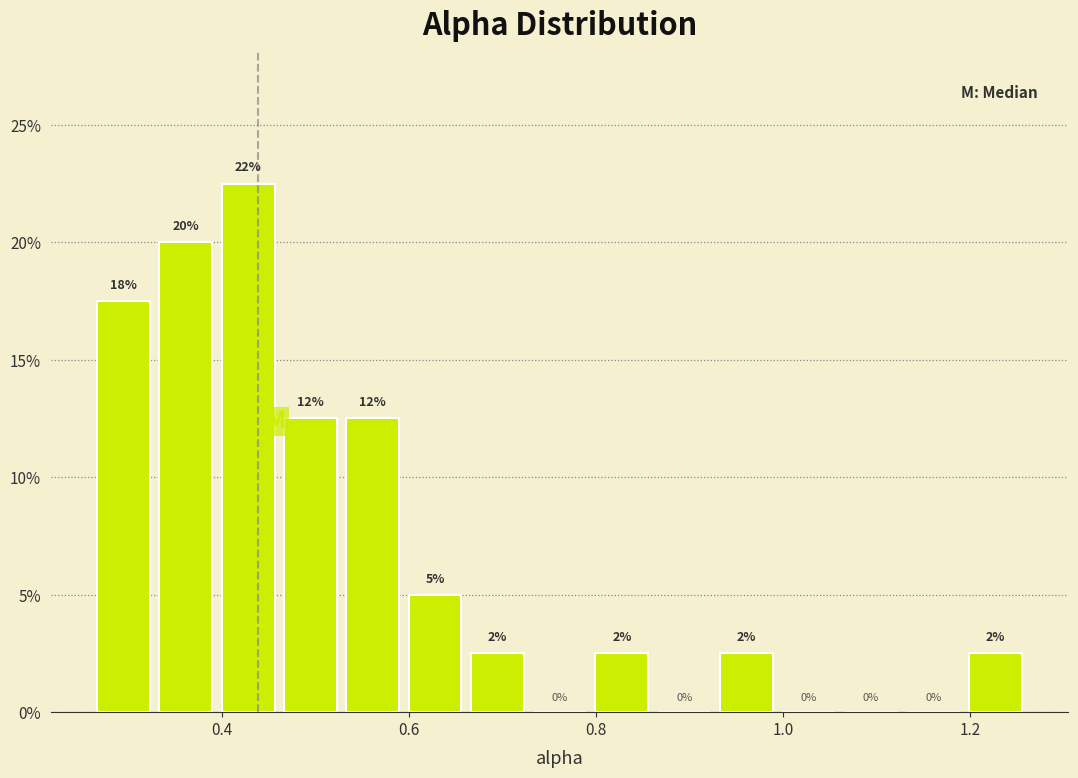

Read against the x-axis, roughly where is the centre of the tallest bar?

0.42